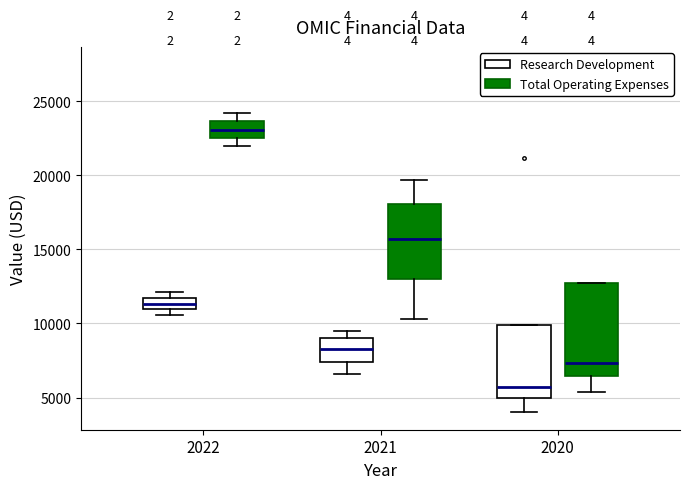

Comparing the boxes themselves (not the whiskers), which one is the tallest?

2020 (Total Operating Expenses)